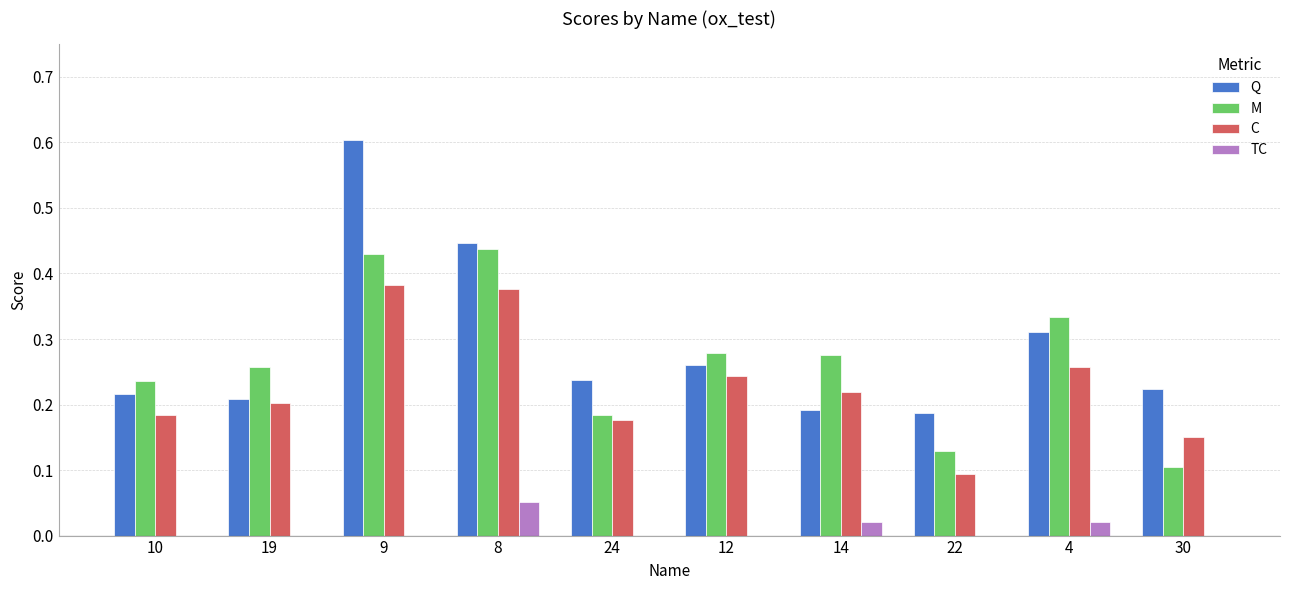

Which series changed the most between 24 and 30?

M